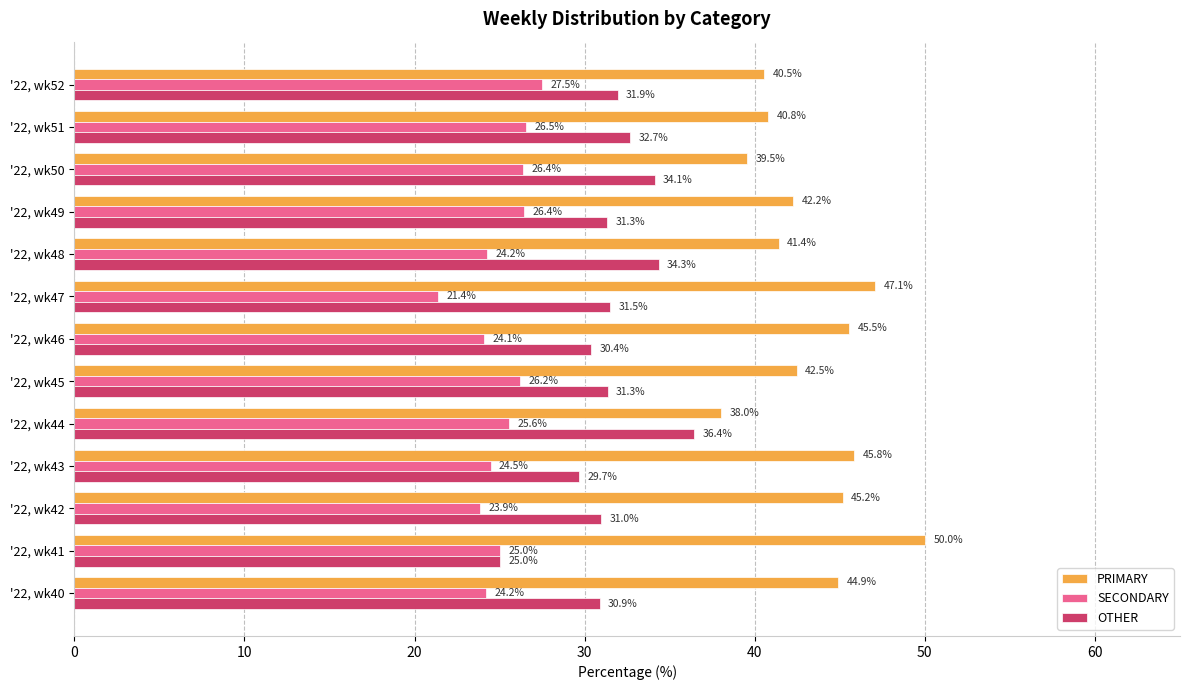

What is the difference between the highest and lowest values at '22, wk46?

21.4